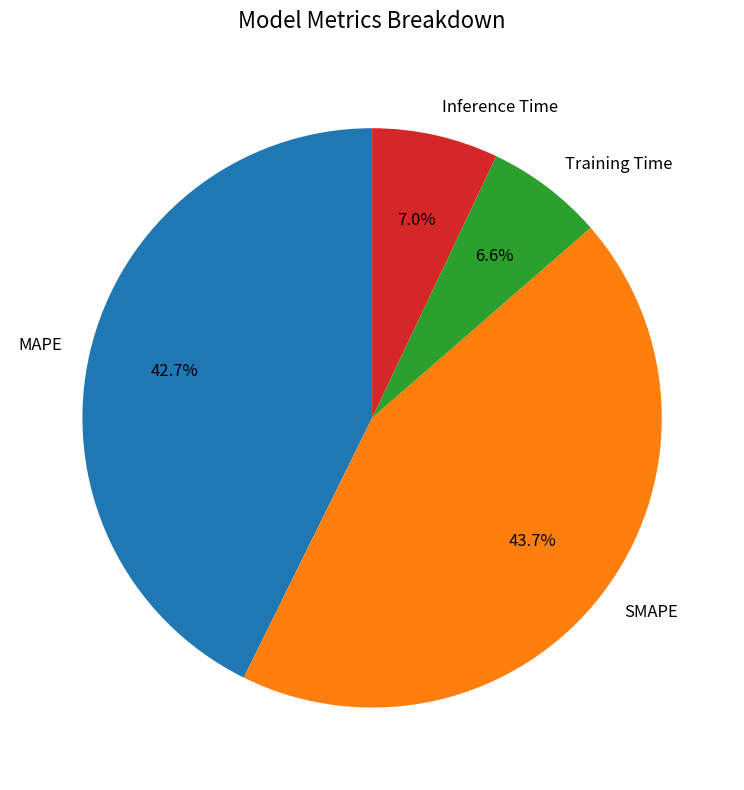

Is there a majority slice in this chart?

No